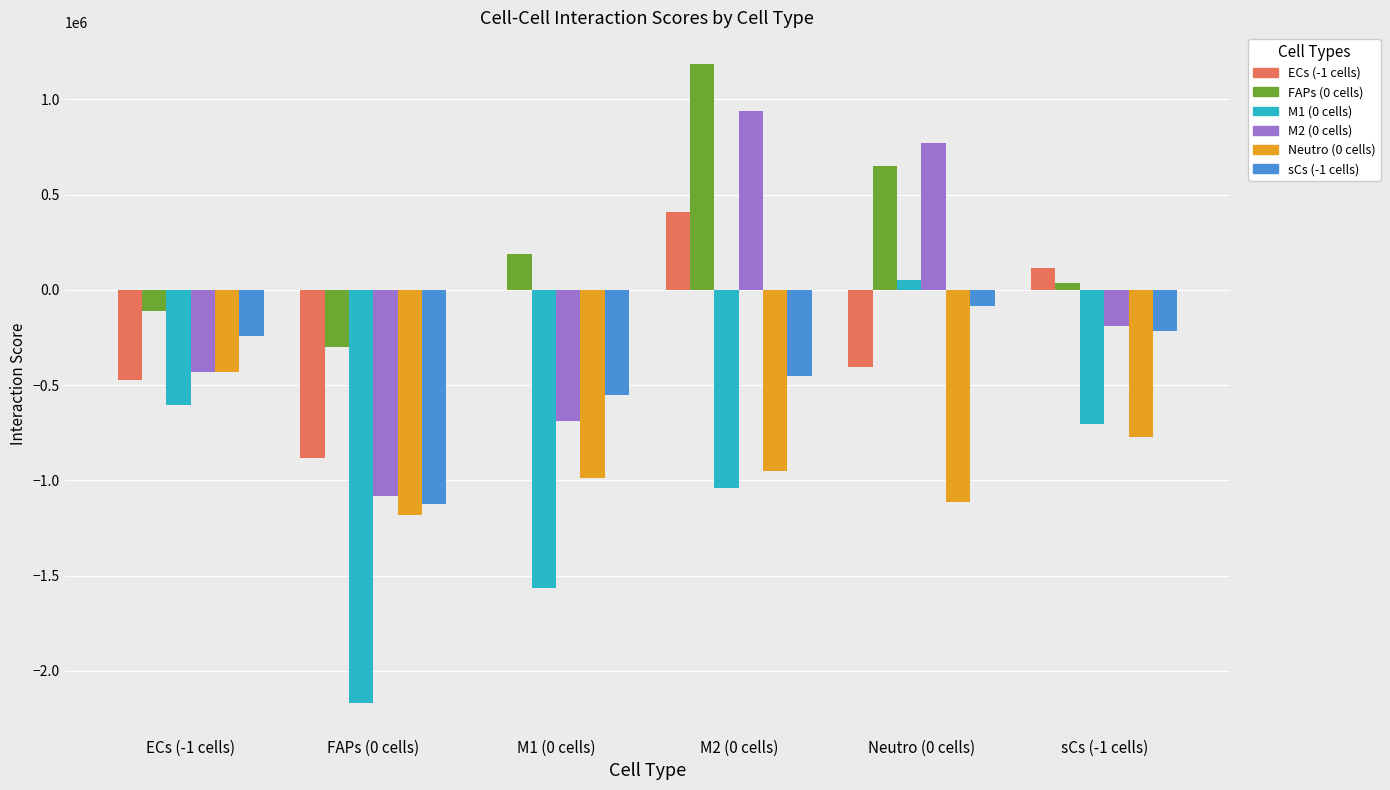

True or false: M2 (0 cells) has a value of -500746.6 at FAPs (0 cells).

False